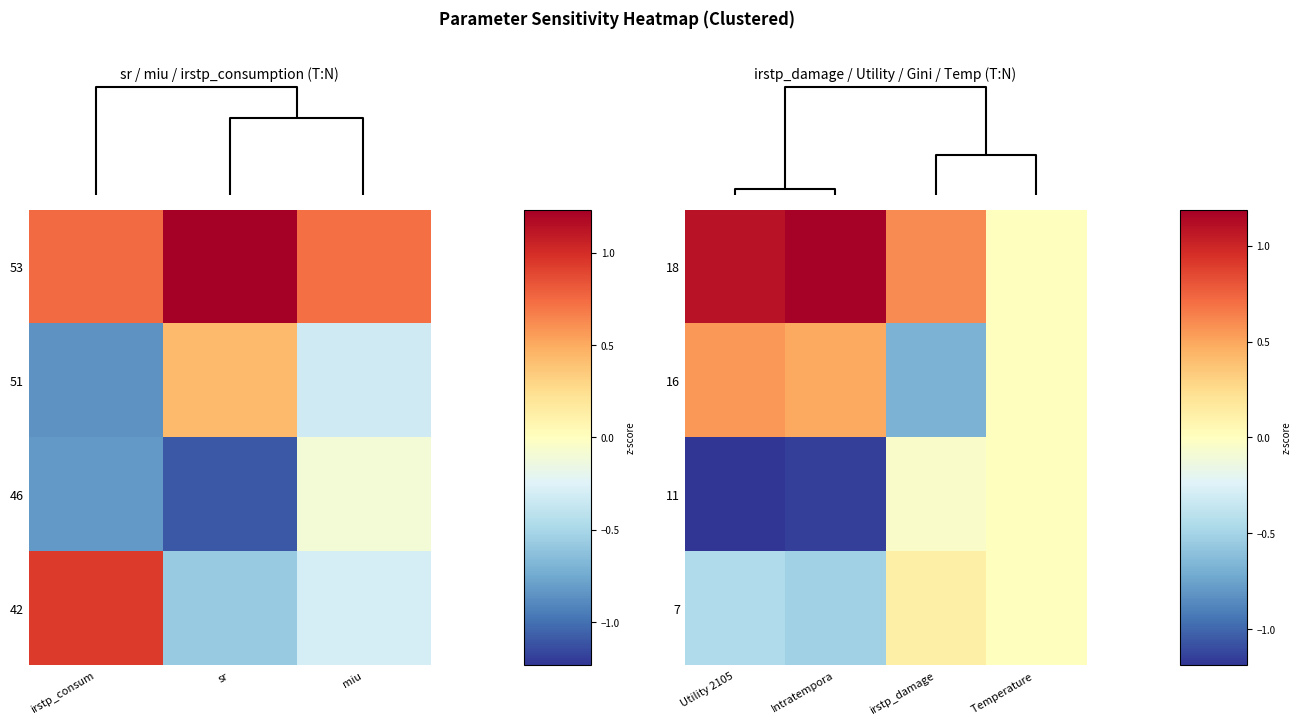

What is the difference between the 16 values at irstp_damage and Utility 2105?

1.2